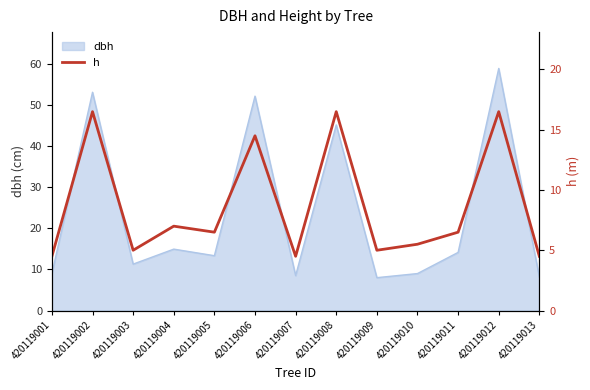

At which label is dbh closest to 33?

420119008